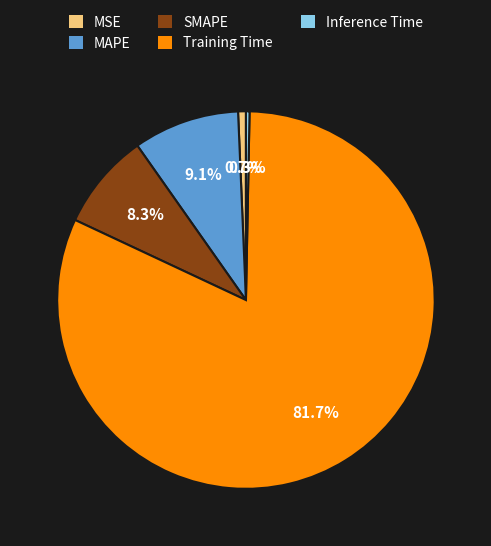

Between SMAPE and Inference Time, which is larger?

SMAPE